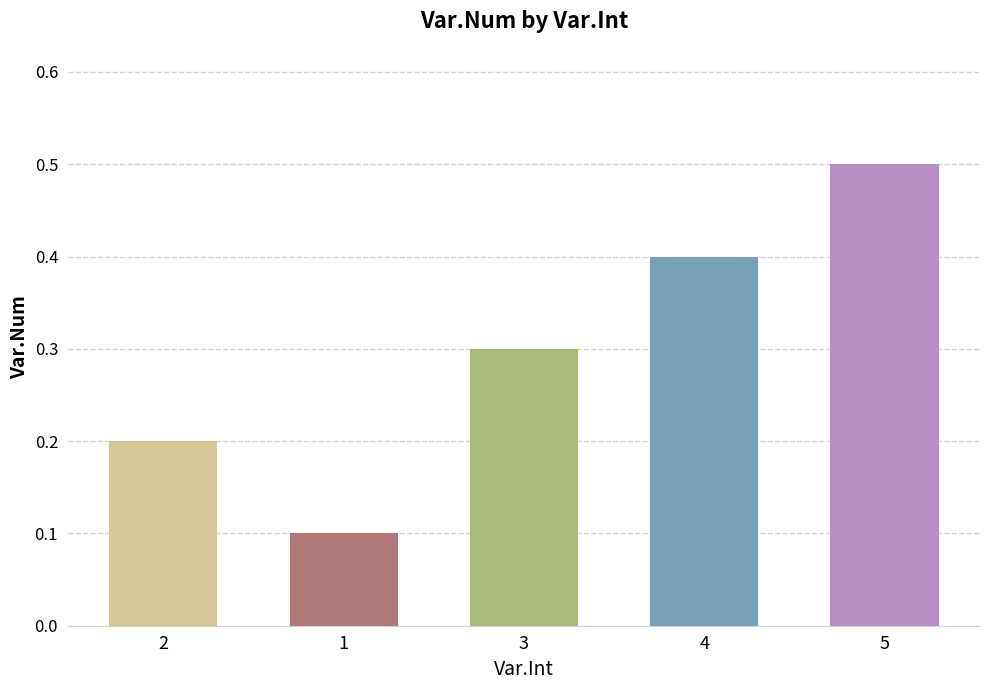

List the labels in order of value, smallest first.

1, 2, 3, 4, 5